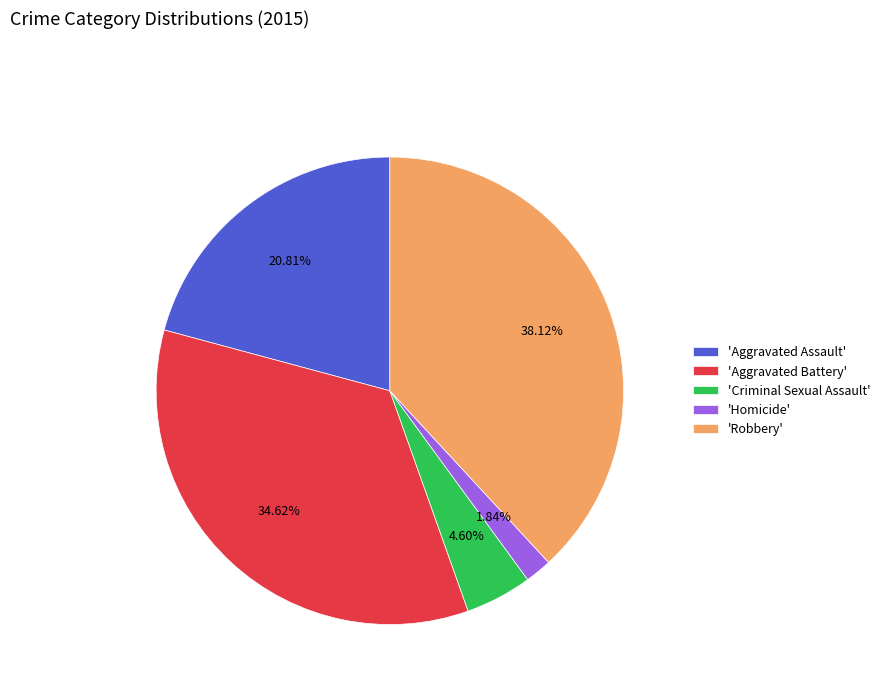

Do 'Criminal Sexual Assault' and 'Homicide' together represent more than half of the pie?

No